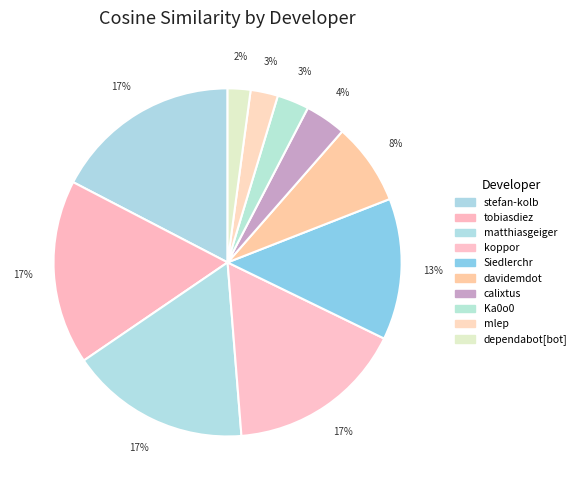

Which category has the smallest portion of the pie?

dependabot[bot]